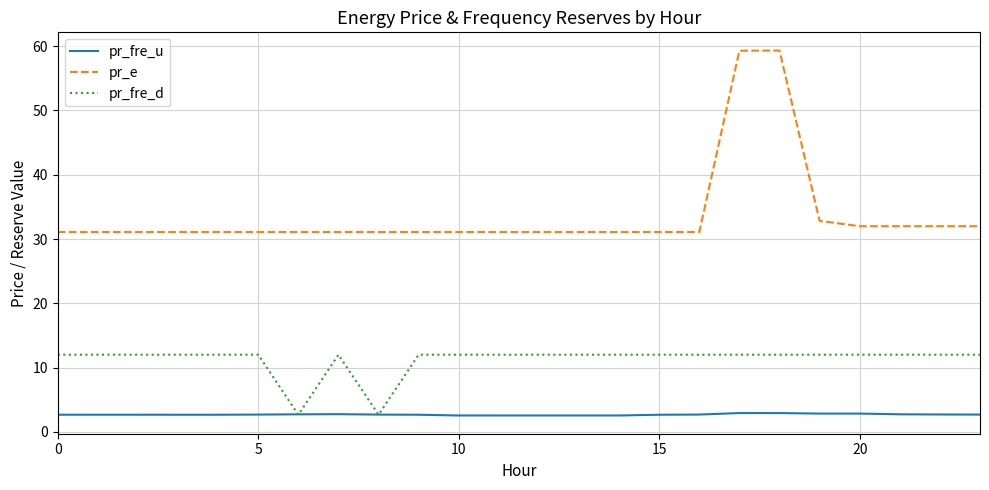

What is the maximum value shown in the chart?

59.3